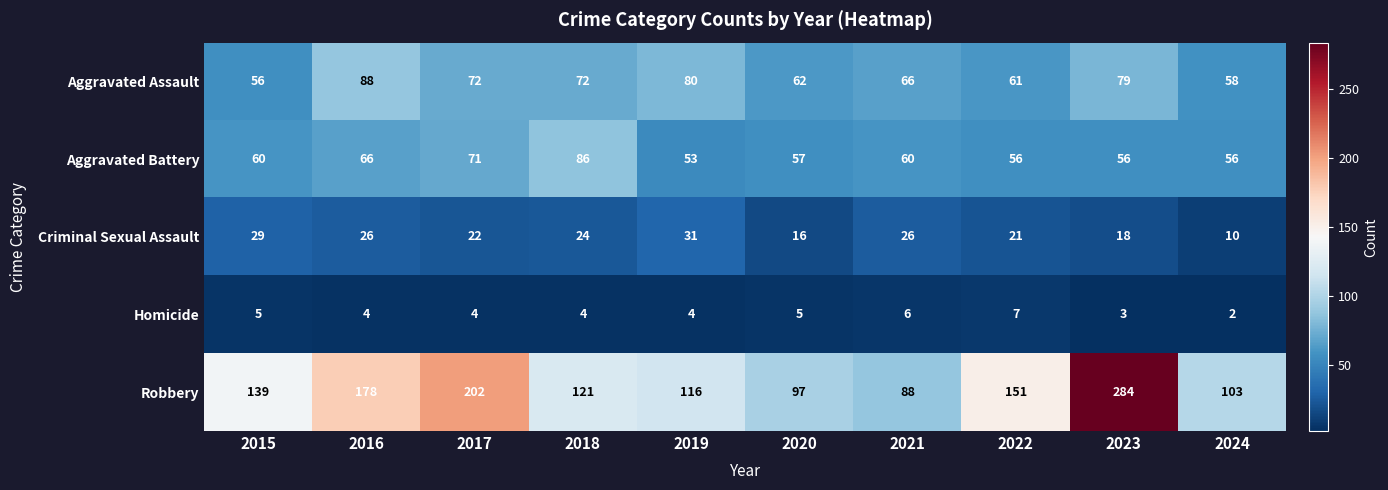

At 2022, list the series in order from largest to smallest.

Robbery, Aggravated Assault, Aggravated Battery, Criminal Sexual Assault, Homicide